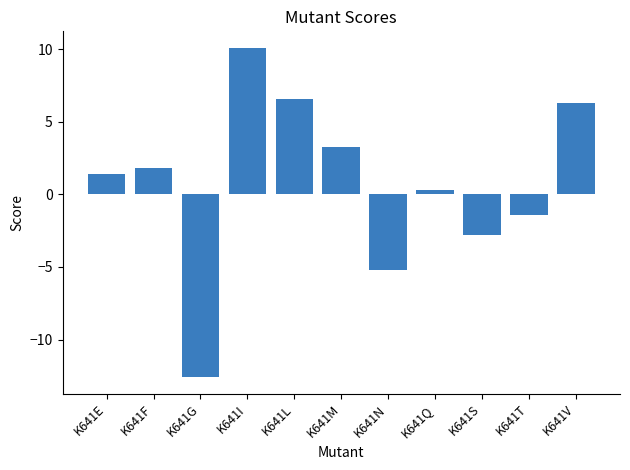

What is the change in value from K641E to K641M?

+1.9